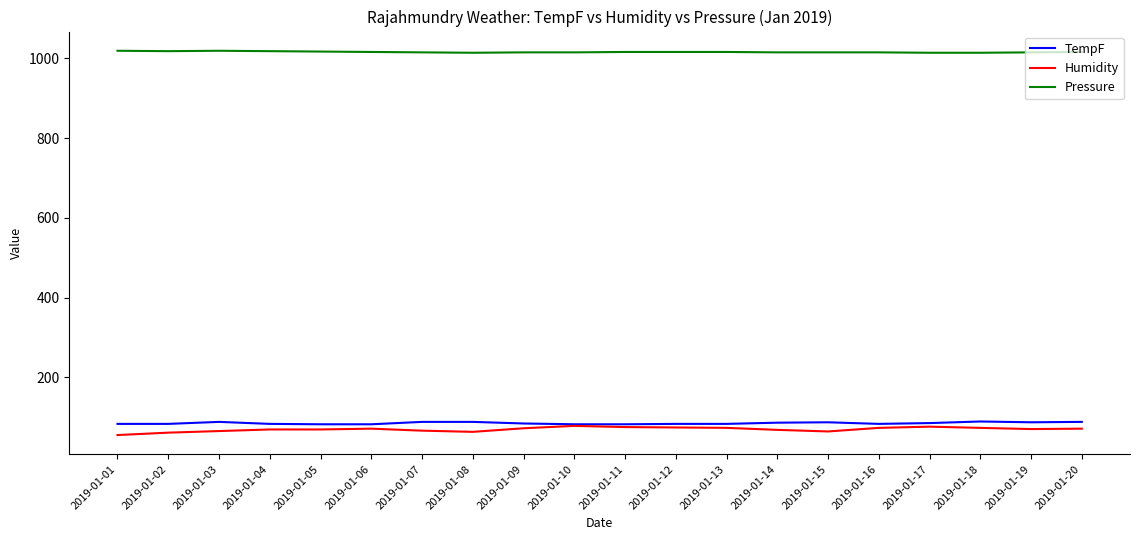

True or false: Pressure and TempF intersect in this chart.

False